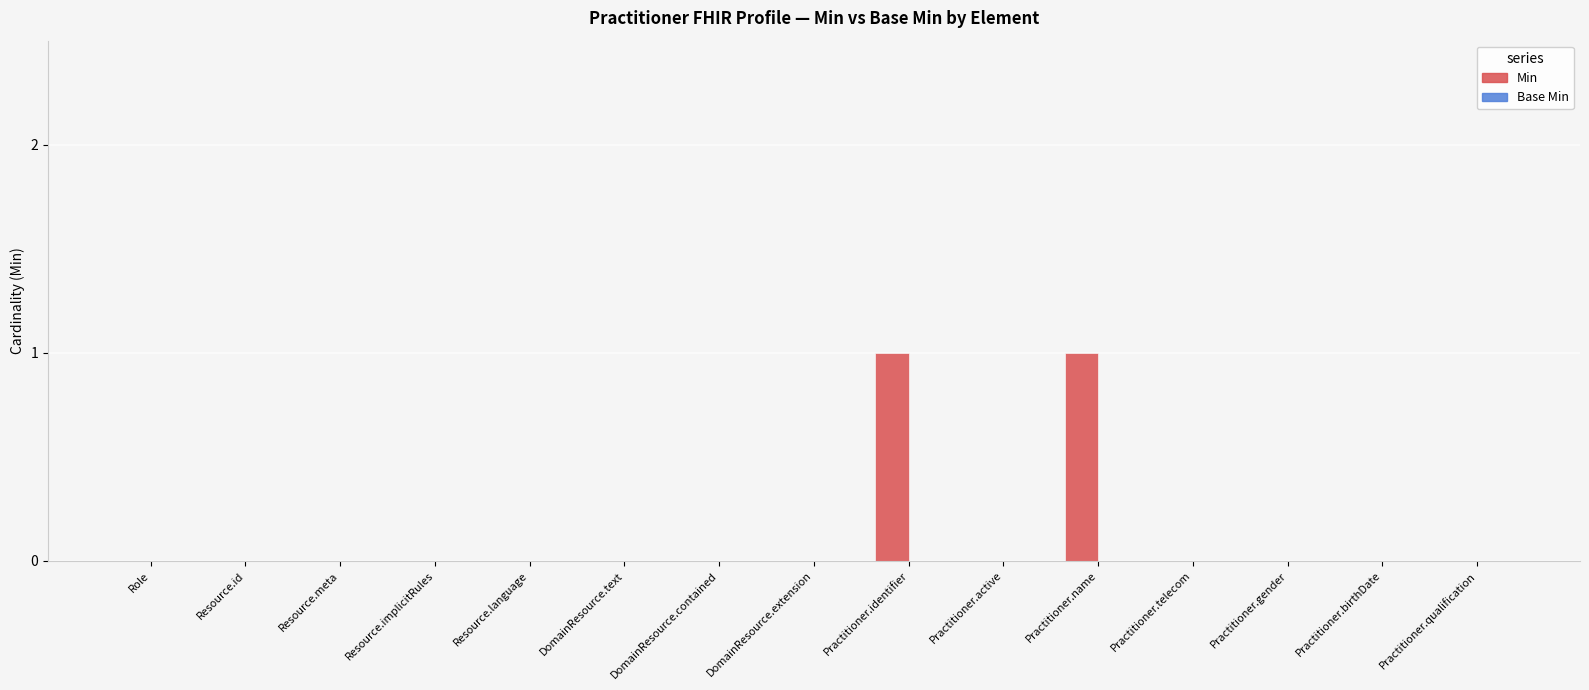

The chart shows a value of 1 at Practitioner.identifier. True or false?

True